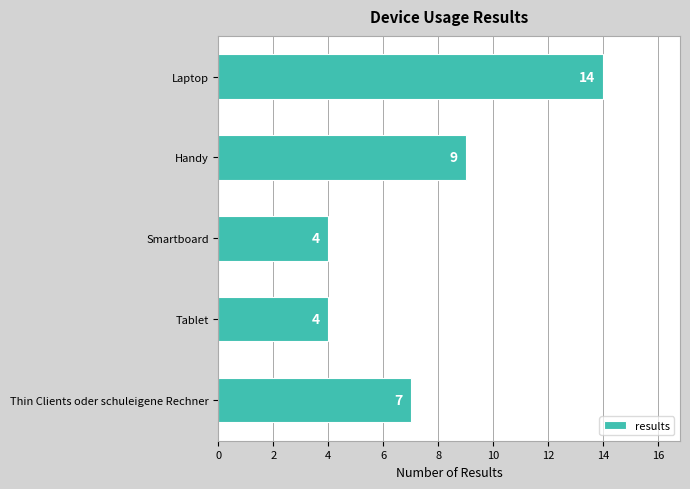

What is the ratio of the value at Laptop to the value at Smartboard?

3.5